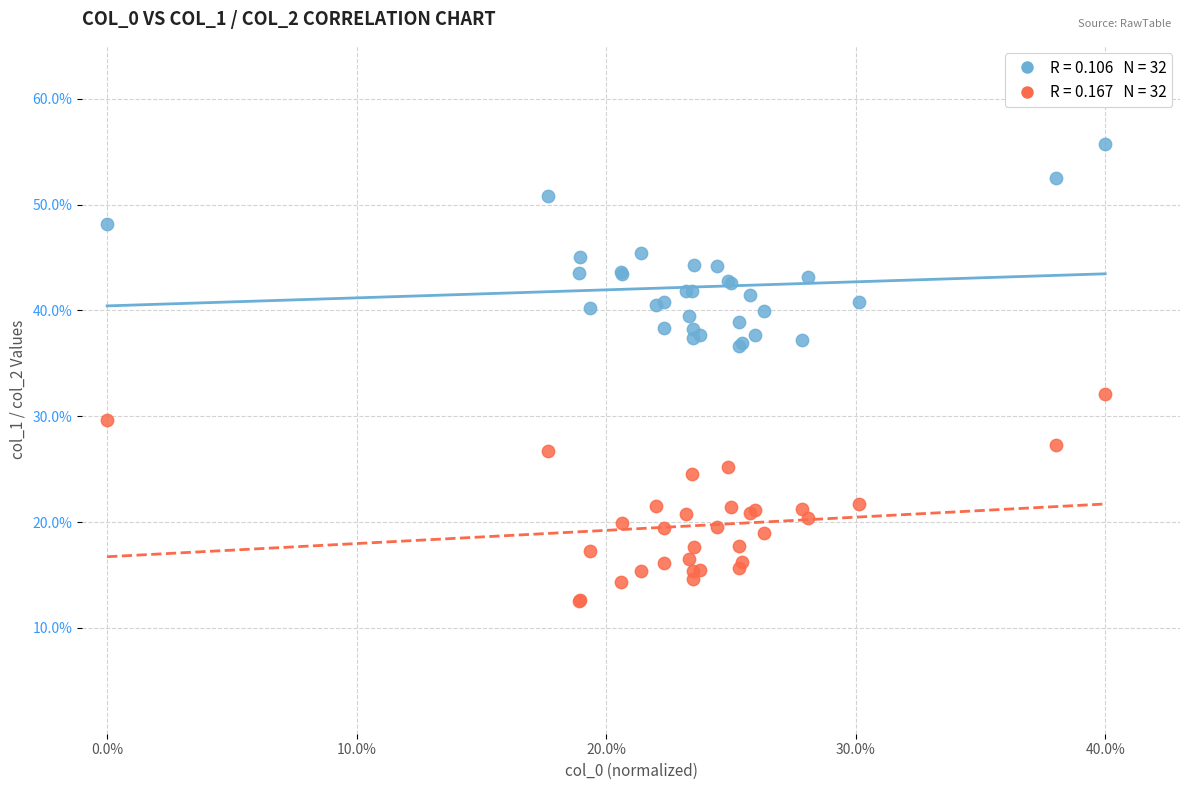

Across all series, what Y value is closest to 34?

32.1